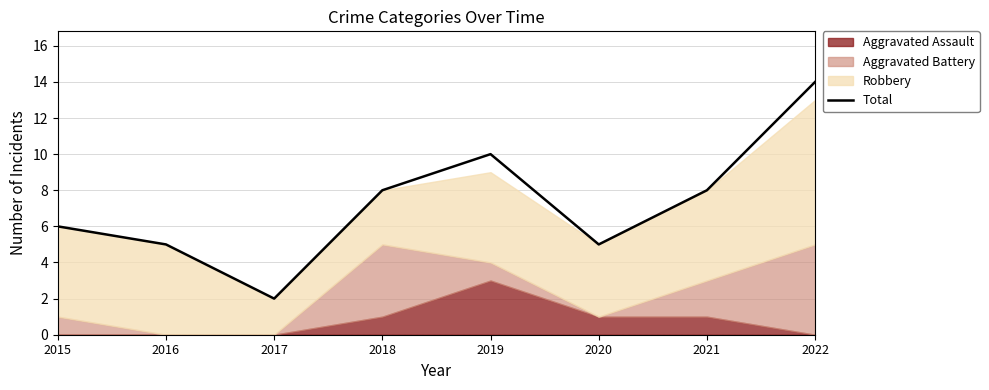

What is the ratio of the value at 2020 to the value at 2017?

2.5